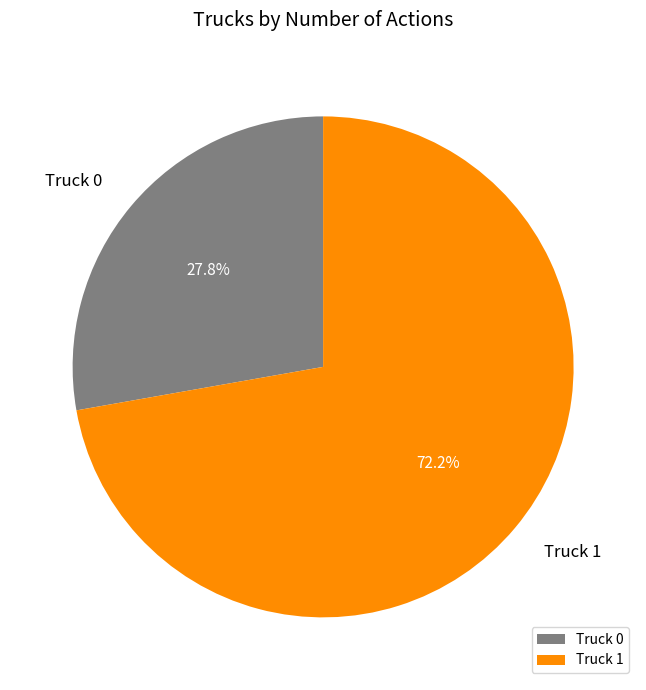

What percentage is the Truck 1 slice, to the nearest percent?

72%